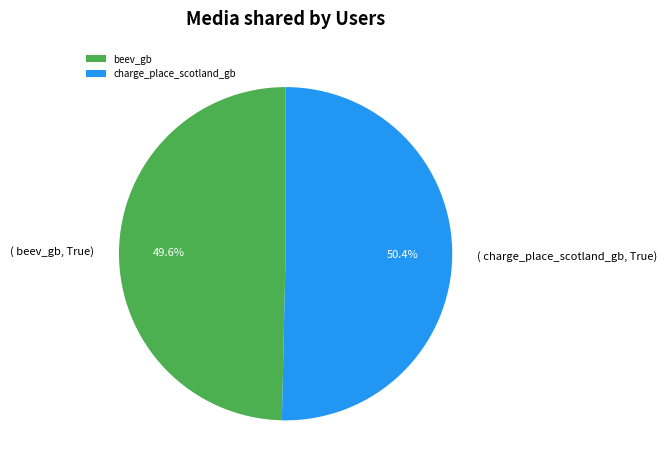

How many segments does this pie chart have?

2